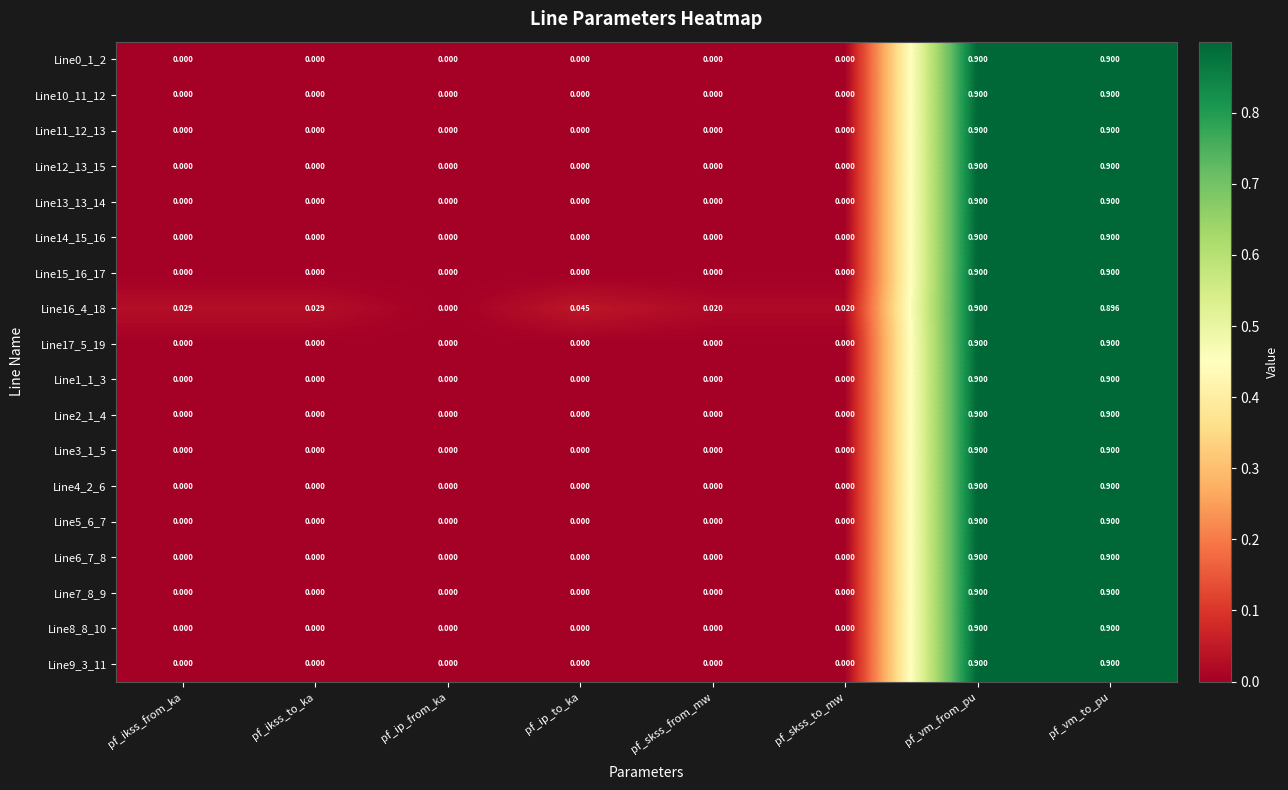

How many positive values does the Line15_16_17 series have?

2